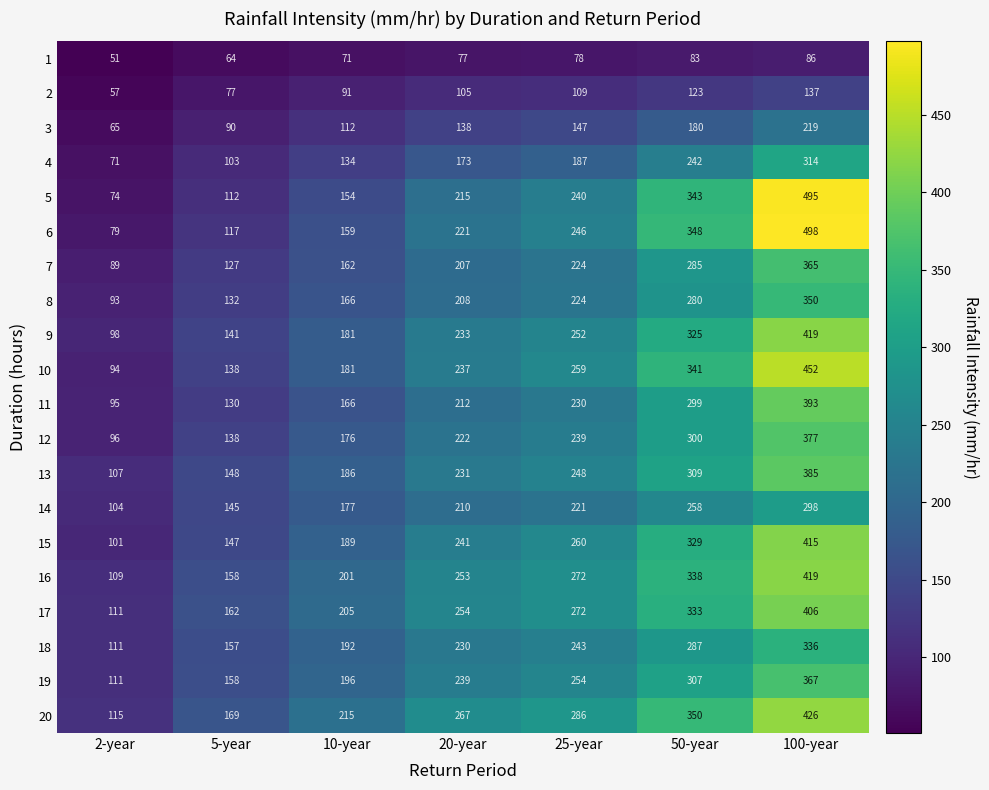

What is the difference between the second highest and minimum values in the 20 series?

235